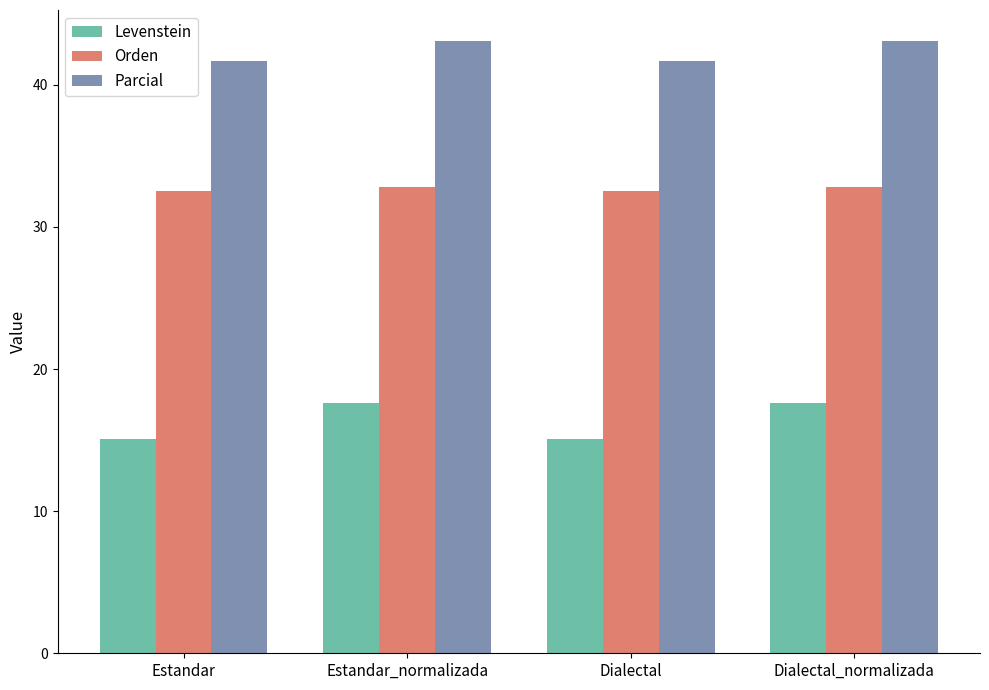

What is the highest value of the Parcial series?

43.1